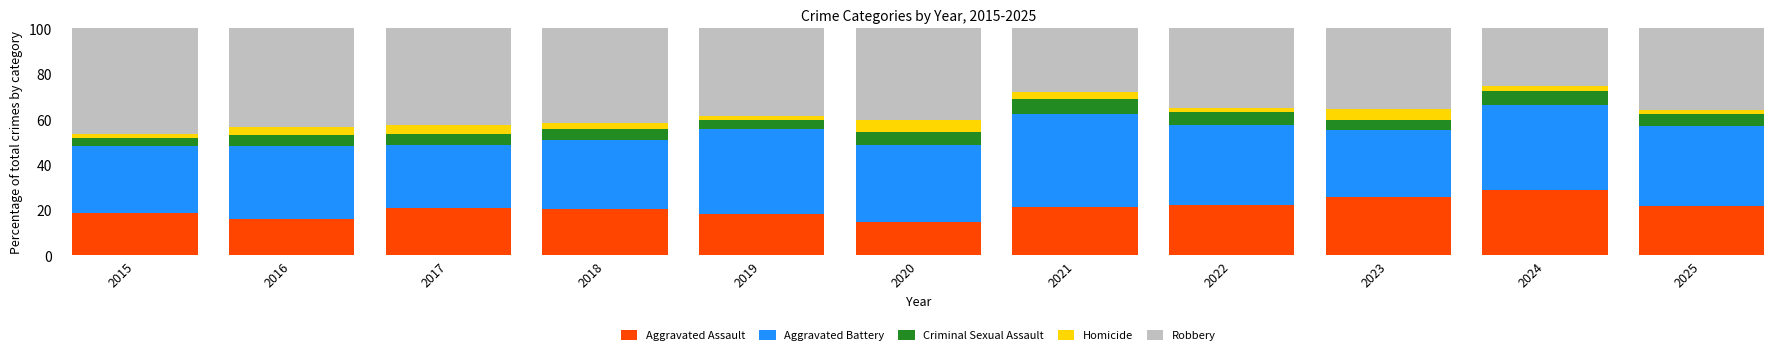

What are all the series names shown in the legend?

Aggravated Assault, Aggravated Battery, Criminal Sexual Assault, Homicide, Robbery